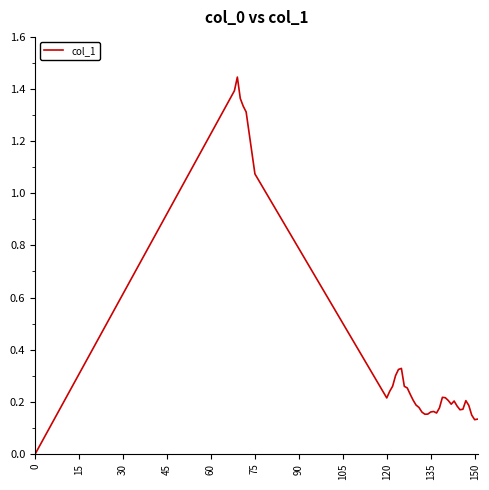

Does the chart have visible grid lines?

No